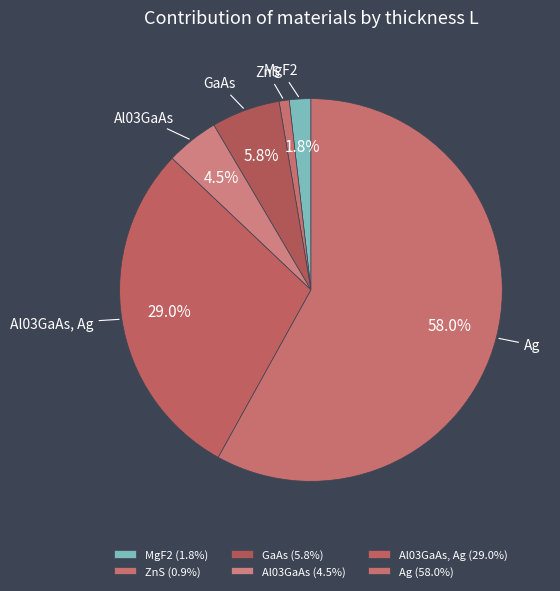

Which slice represents more than half of the pie?

Ag